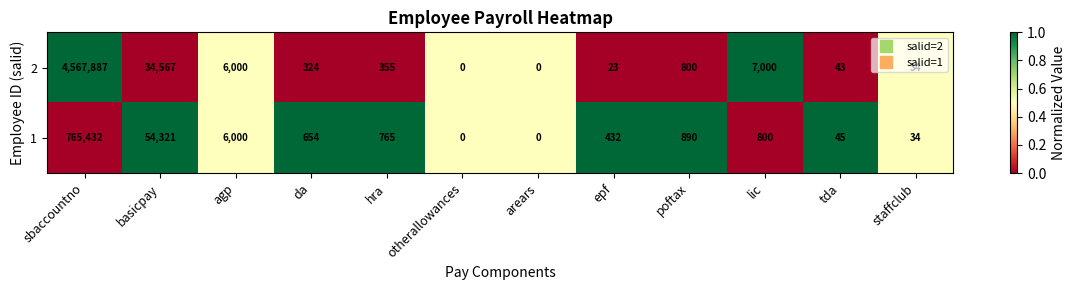

What is the total value across all series at agp?

12000